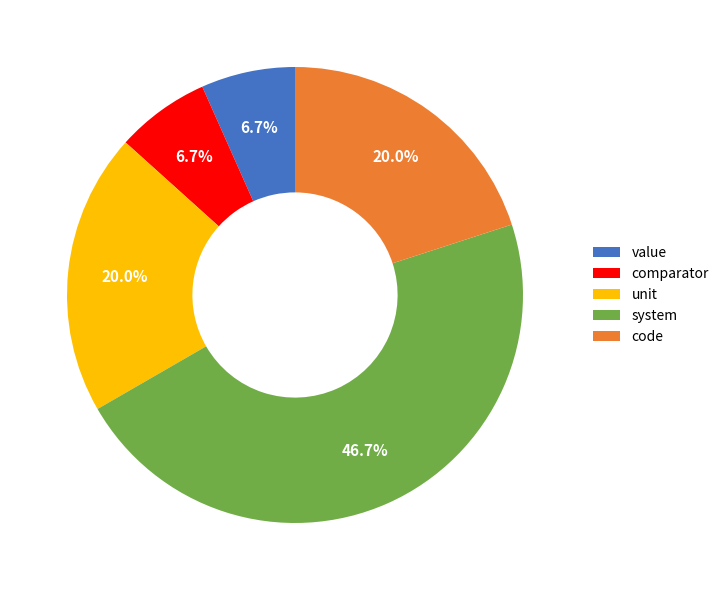

What percentage do value and system together represent?

53.3%